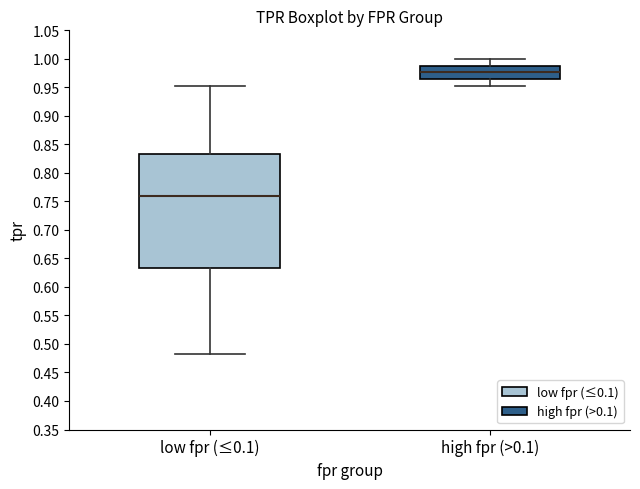

Comparing the boxes themselves (not the whiskers), which one is the tallest?

low fpr (≤0.1)